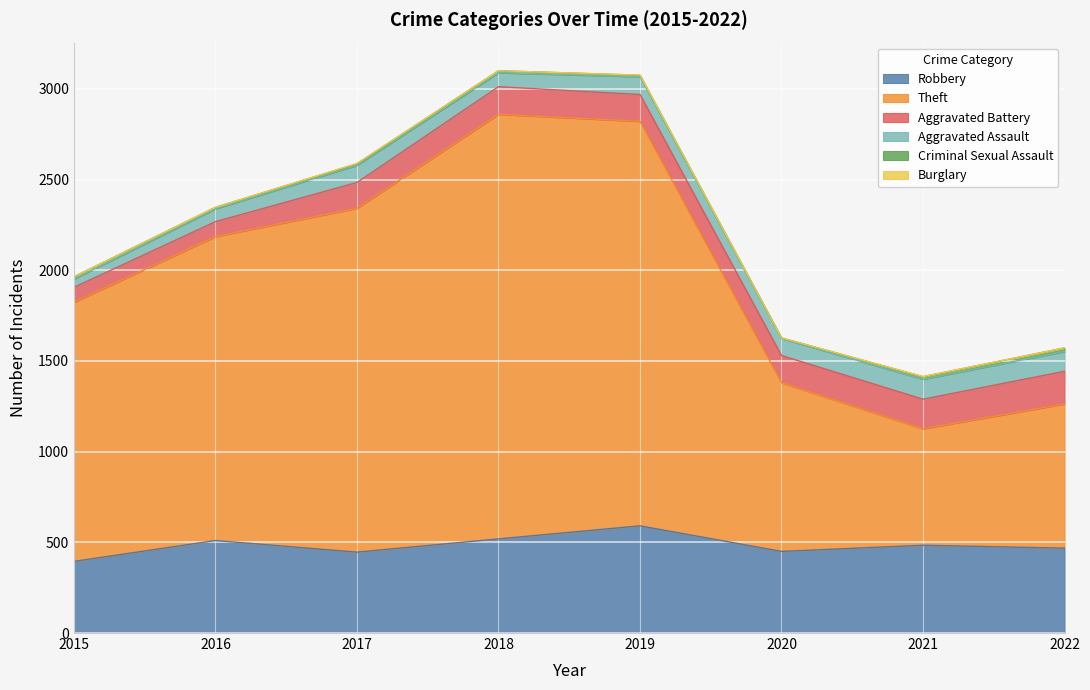

Which has a higher value, 2015 or 2021?

2021